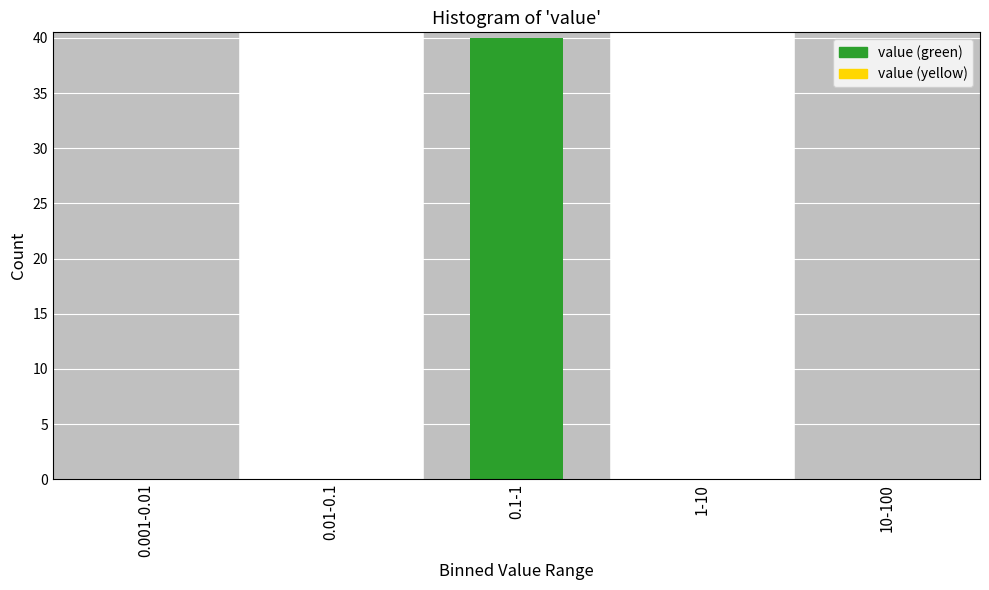

Reading left to right, what are all the values shown in this chart?

0.001-0.01=0	0.01-0.1=0	0.1-1=40	1-10=0	10-100=0